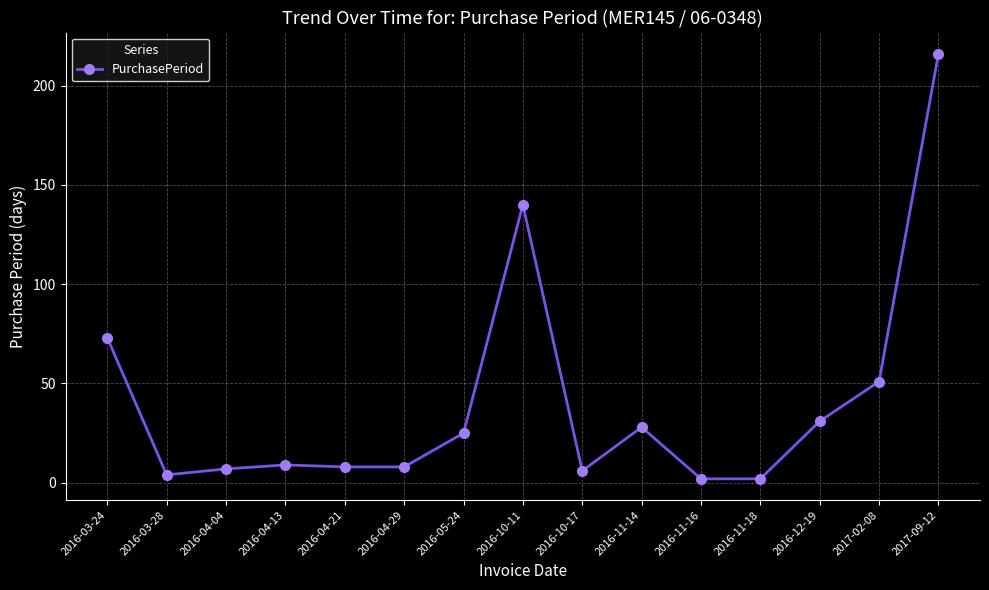

Is it true that the value at 2017-02-08 is 51?

True